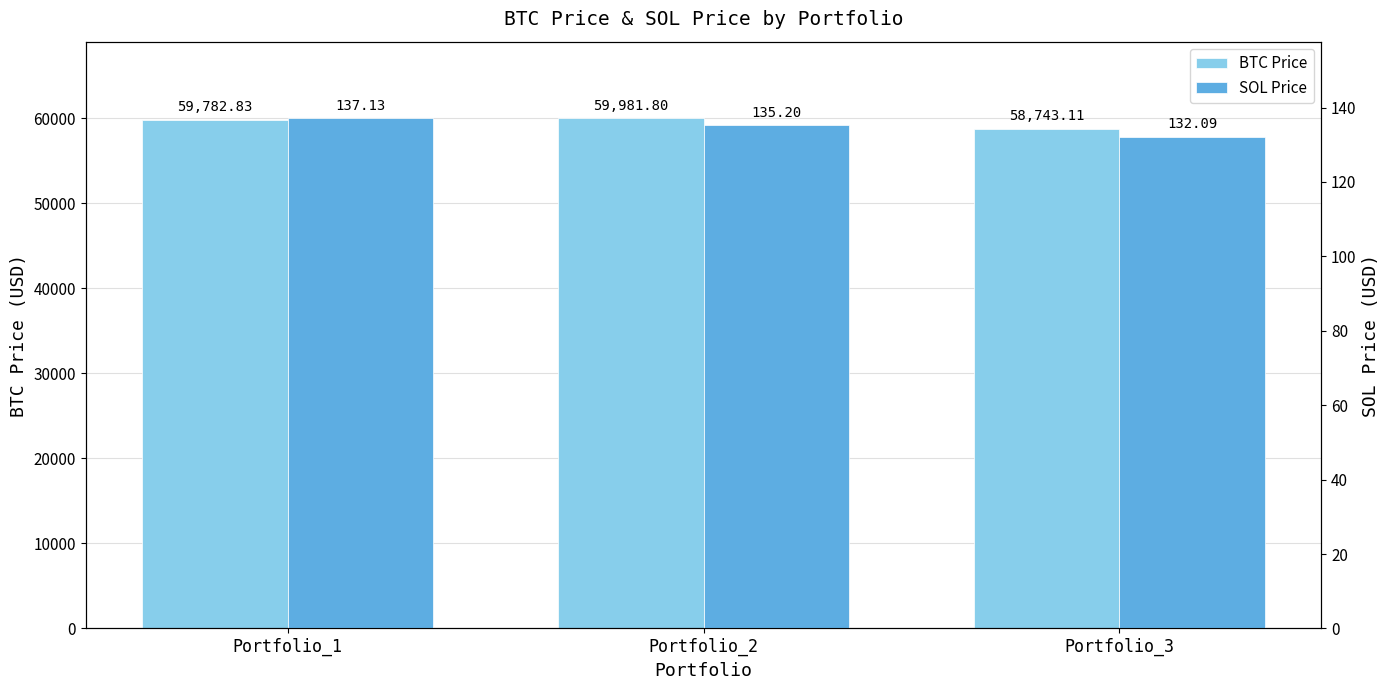

Is the value of BTC Price at Portfolio_2 greater than the value of SOL Price at Portfolio_2?

Yes